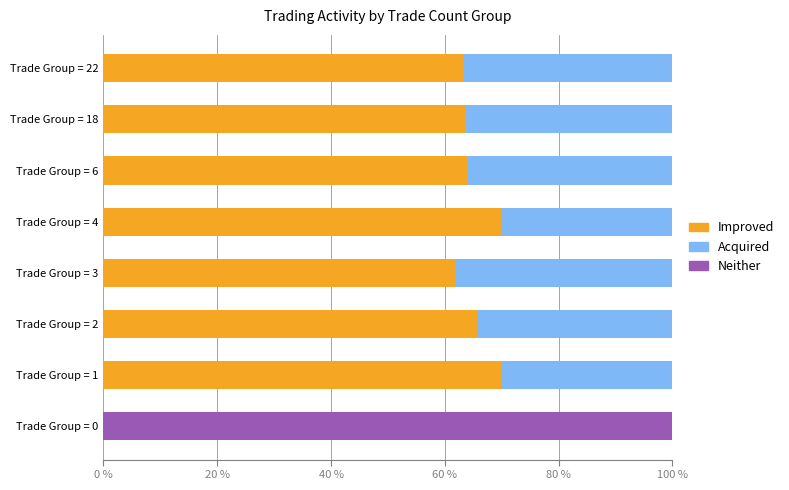

The value of Improved at Trade Group = 0 is -41.0. True or false?

False